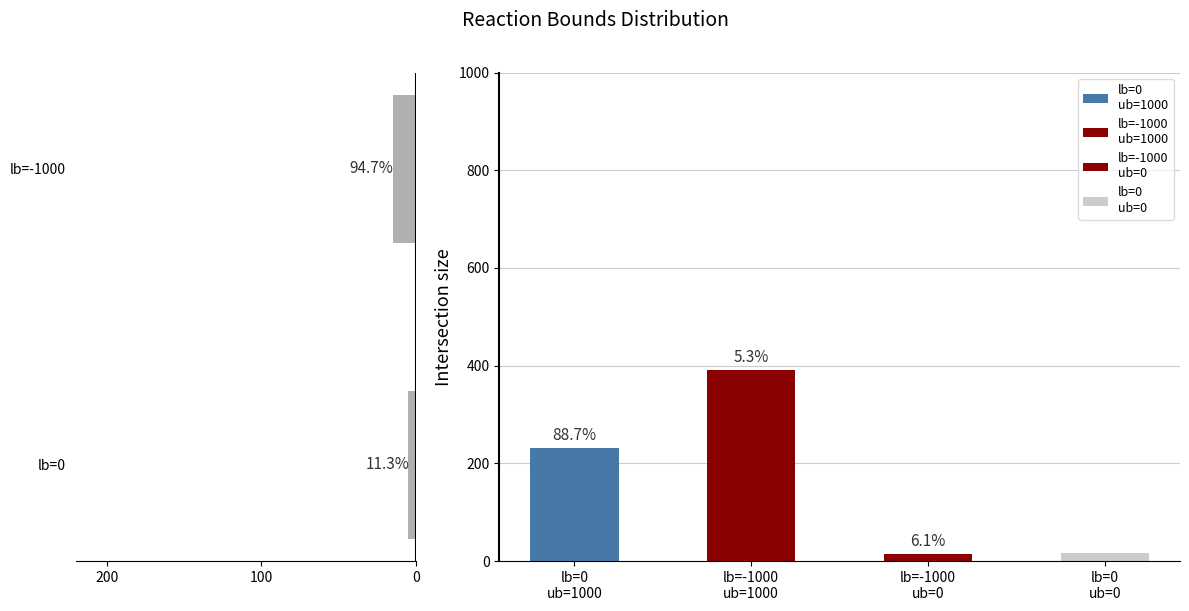

What is the smallest value displayed?

5